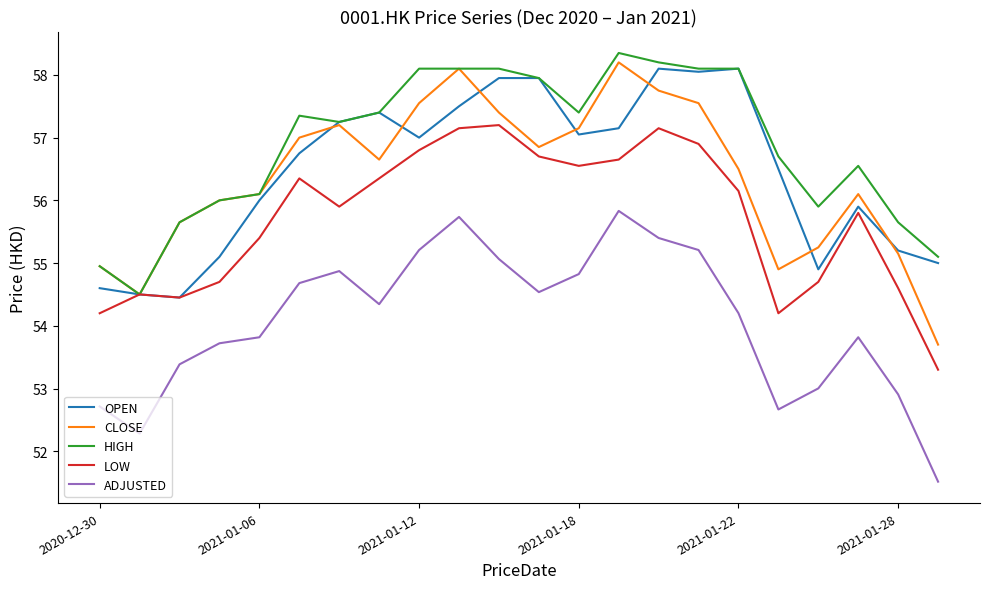

What is the highest value of the CLOSE series?

58.2